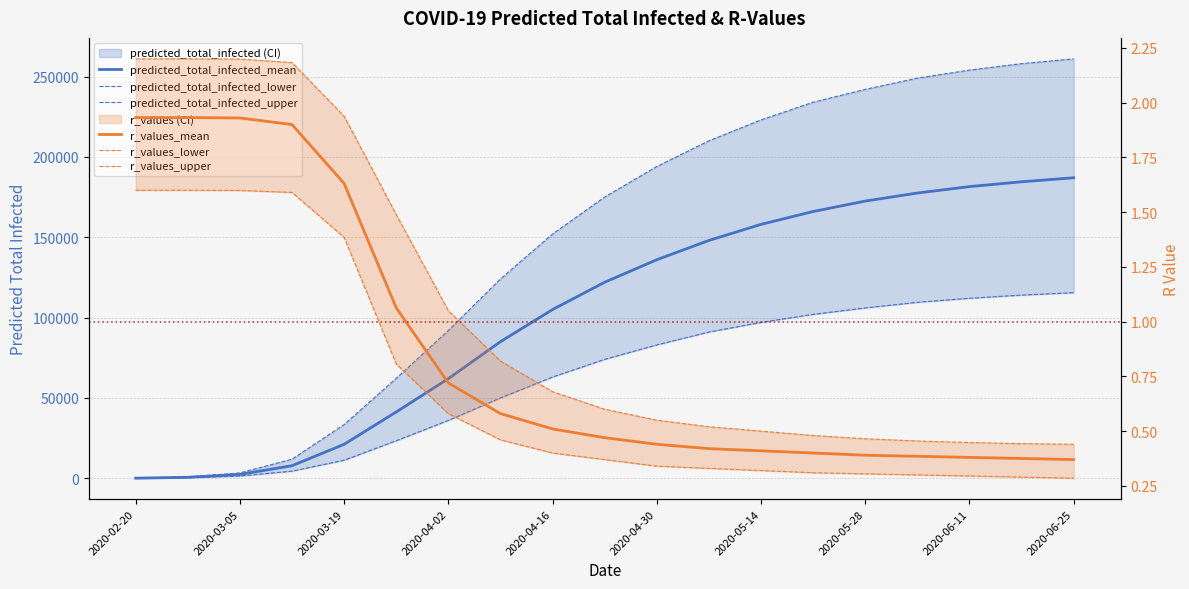

The value of r_values_upper at 2020-06-25 is 0.7. True or false?

False